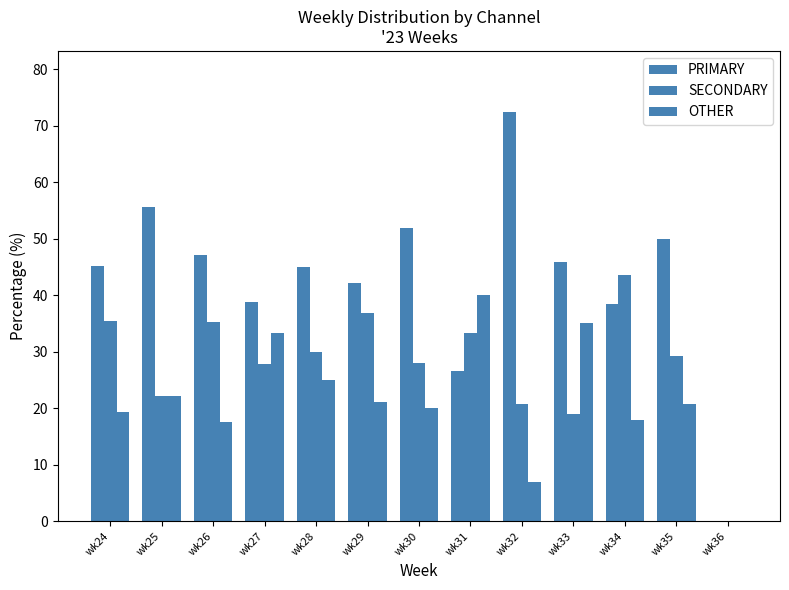

Does the chart contain stacked bars?

No